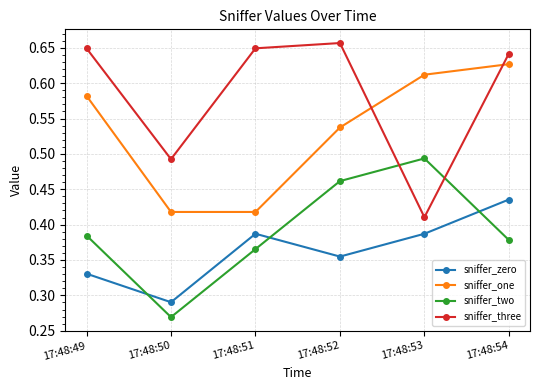

What is the difference between the second highest and minimum values in the sniffer_three series?

0.2